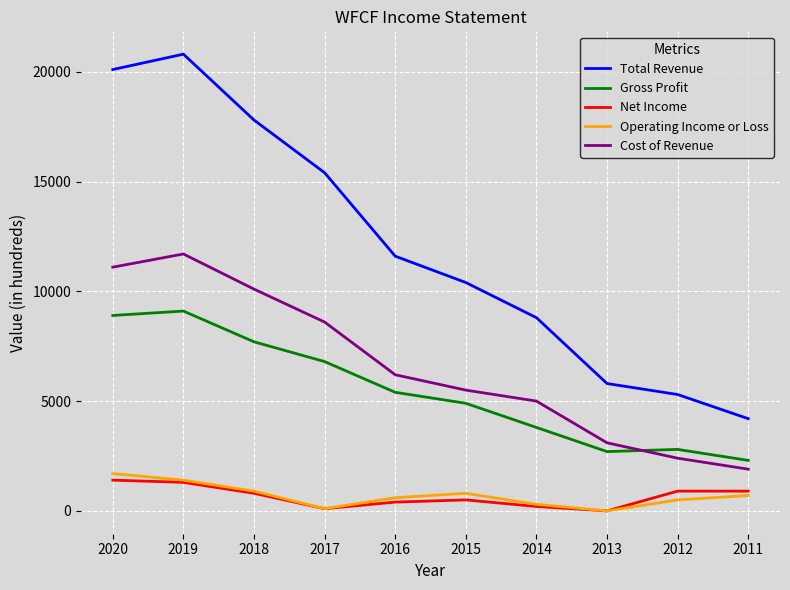

The Net Income series shows 900 at 2012. True or false?

True